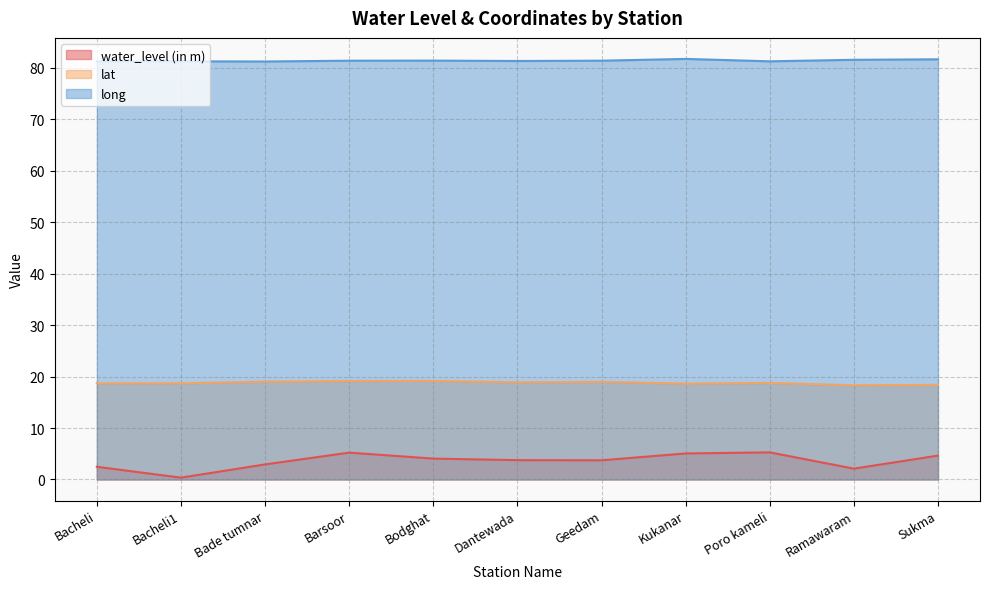

What is the value of the water_level (in m) point at the 7th from the left?

3.7